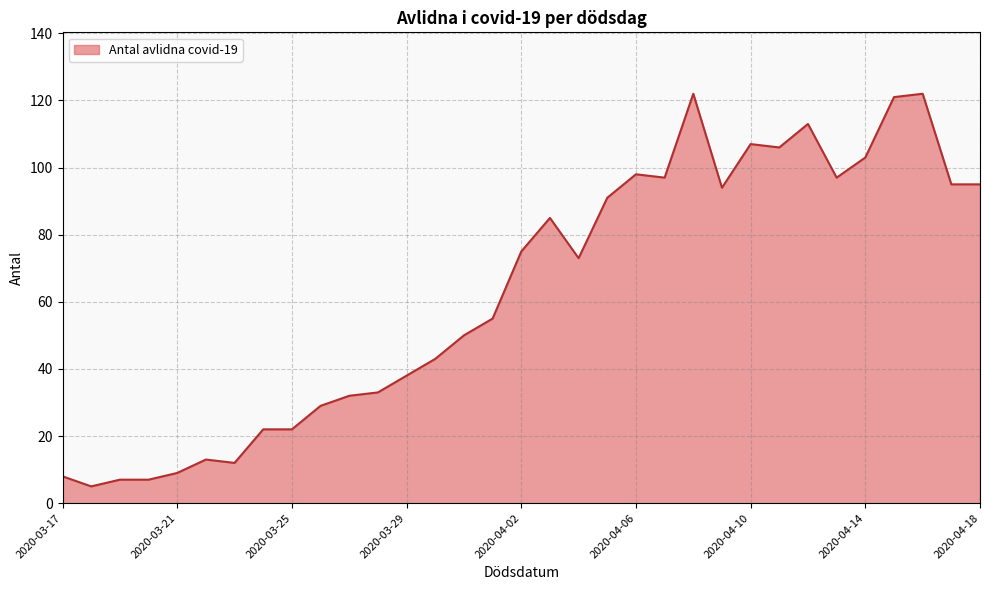

Rank the categories by value from highest to lowest.

2020-04-08, 2020-04-16, 2020-04-15, 2020-04-12, 2020-04-10, 2020-04-11, 2020-04-14, 2020-04-06, 2020-04-07, 2020-04-13, 2020-04-17, 2020-04-18, 2020-04-09, 2020-04-05, 2020-04-03, 2020-04-02, 2020-04-04, 2020-04-01, 2020-03-31, 2020-03-30, 2020-03-29, 2020-03-28, 2020-03-27, 2020-03-26, 2020-03-24, 2020-03-25, 2020-03-22, 2020-03-23, 2020-03-21, 2020-03-17, 2020-03-19, 2020-03-20, 2020-03-18